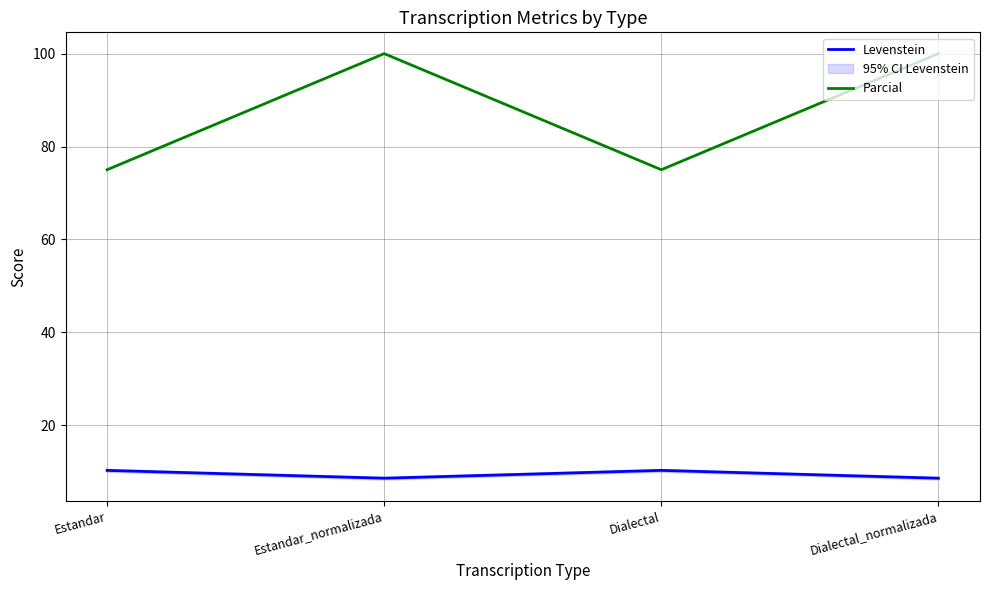

How many data points in Levenstein are less than 10?

2